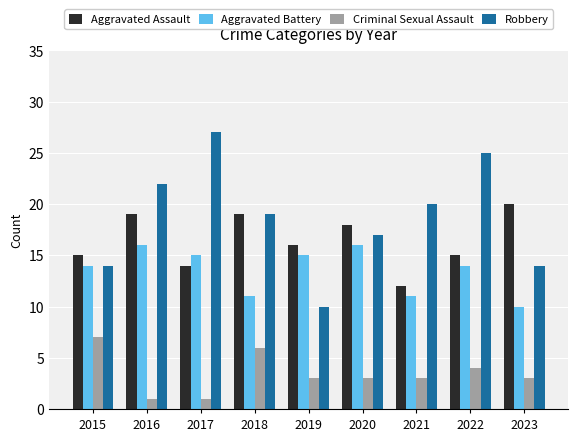

What is the greatest value displayed?

27